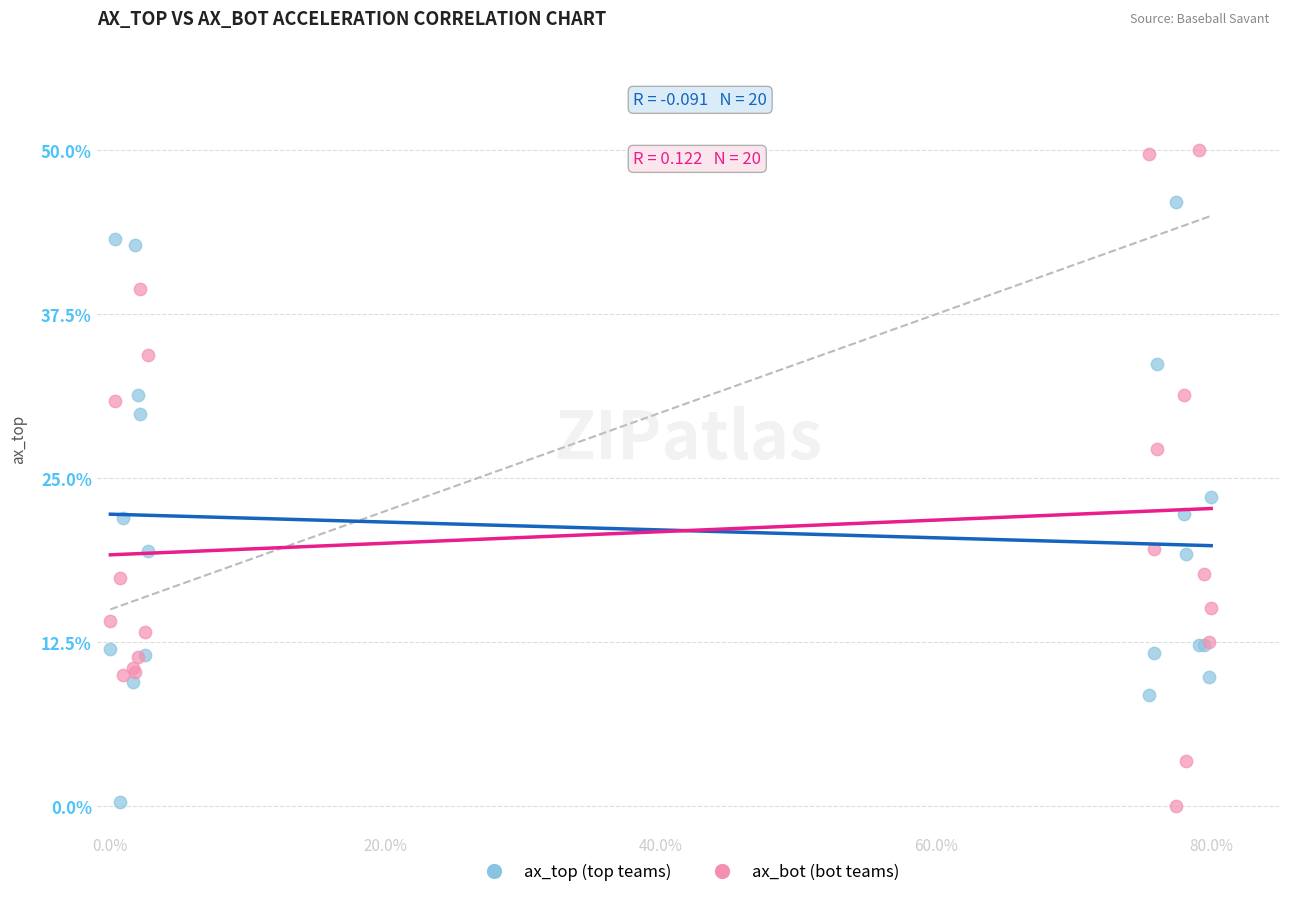

Across all series, what Y value is closest to 25?

23.5